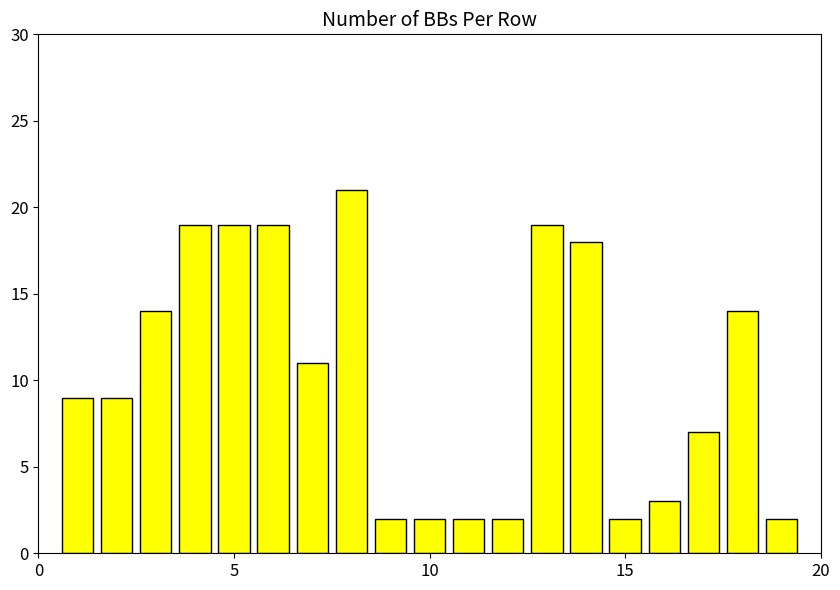

What is the sum of all values?

194